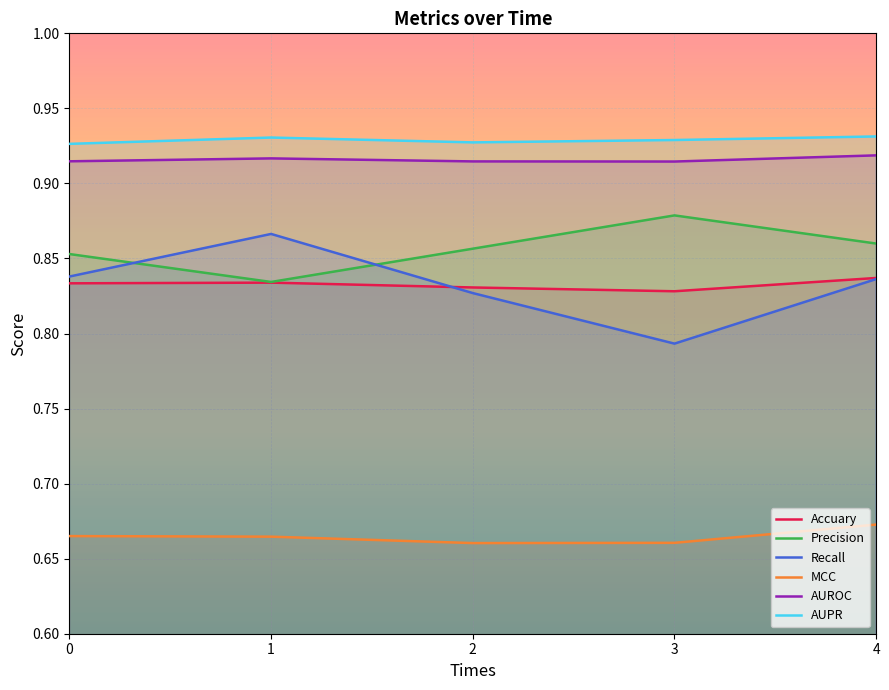

What are all the series names shown in the legend?

Accuary, Precision, Recall, MCC, AUROC, AUPR